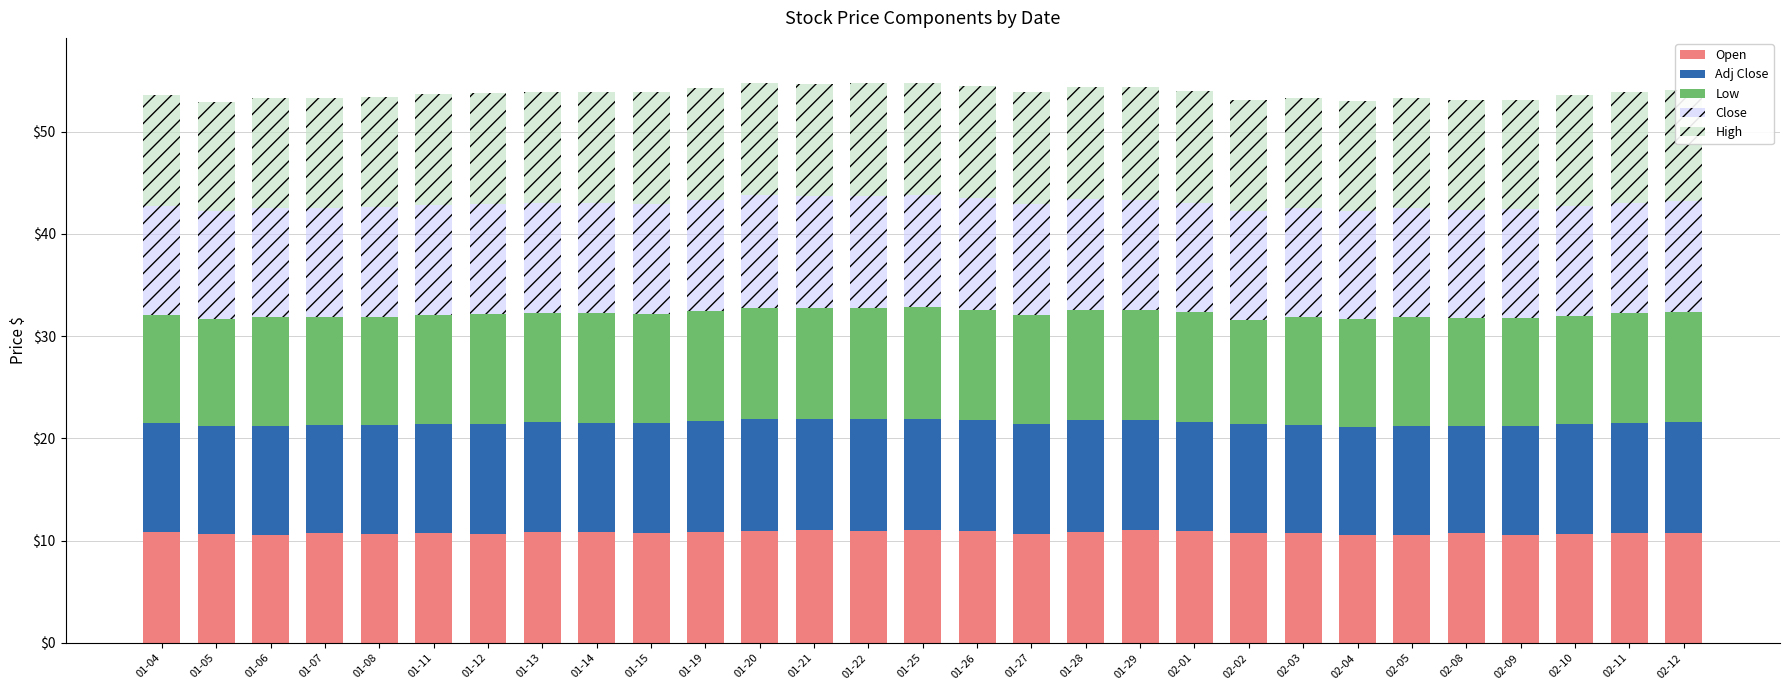

What is the maximum value for Open?

11.0